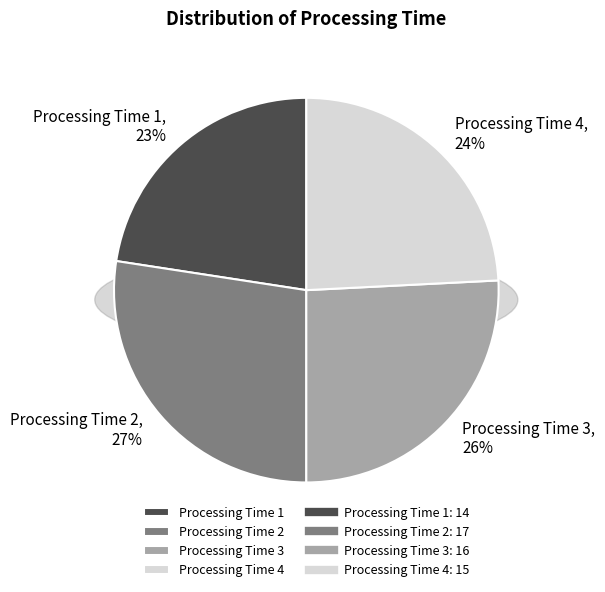

To the nearest percent, what portion does 4 represent?

24%